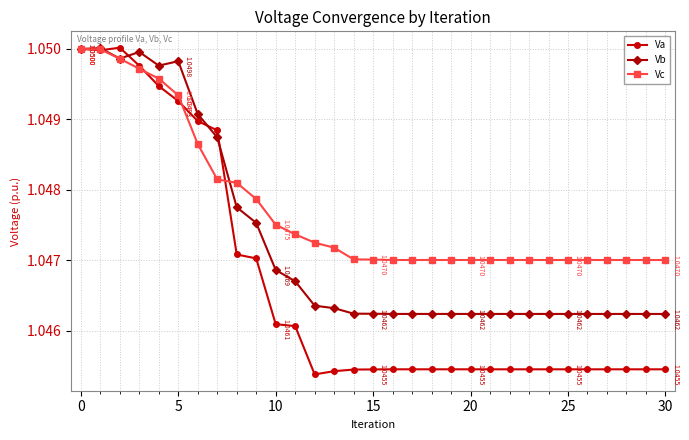

At how many categories does at least one series exceed 1?

31